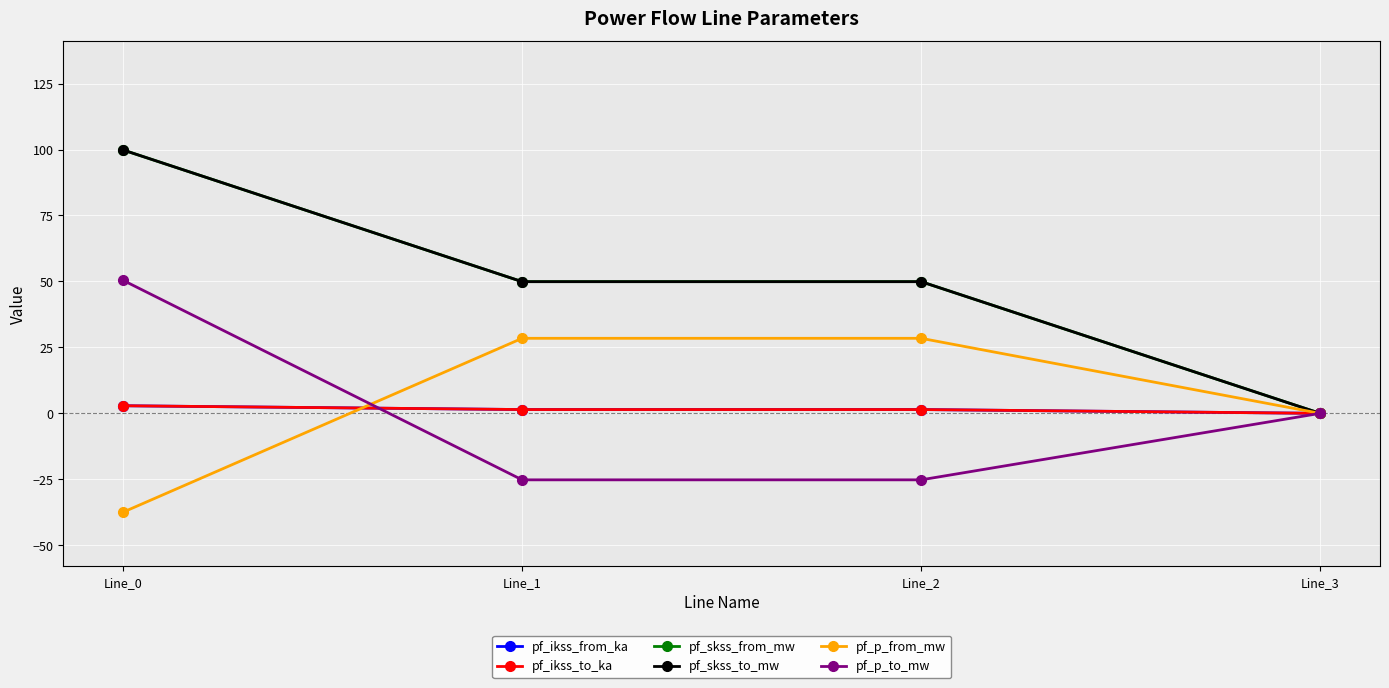

What is the value of the pf_skss_from_mw point at the 2nd from the left?

49.9